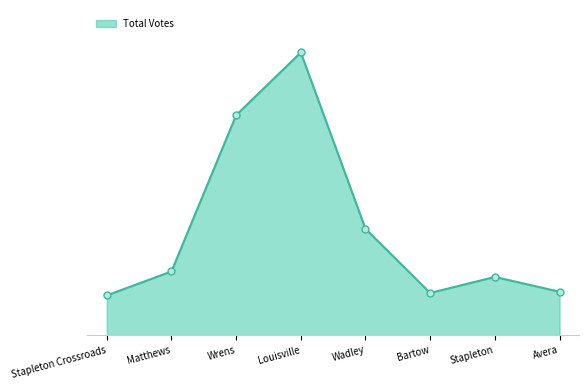

Is this an area chart (filled region under the line)?

Yes